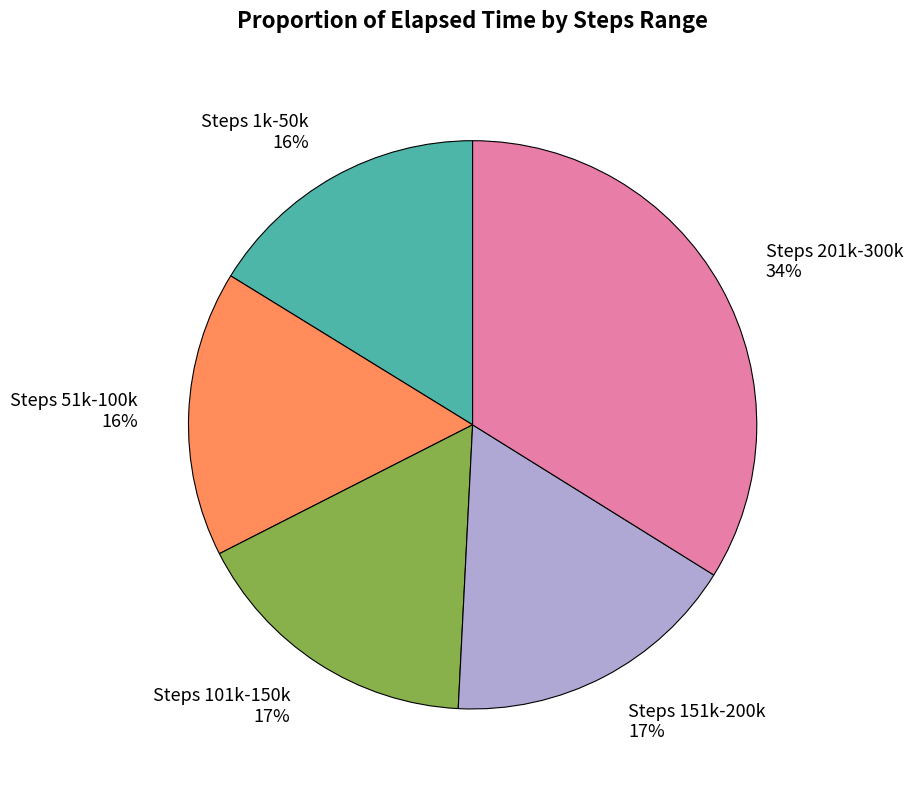

To the nearest percent, what is the average slice percentage?

20%